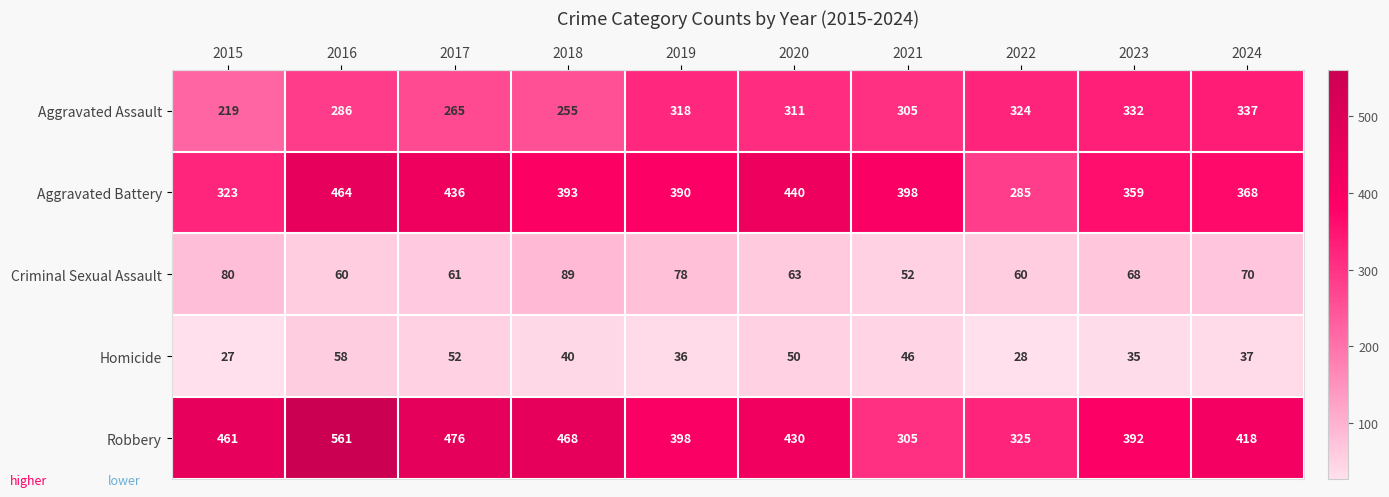

How many data points does each series have?

10